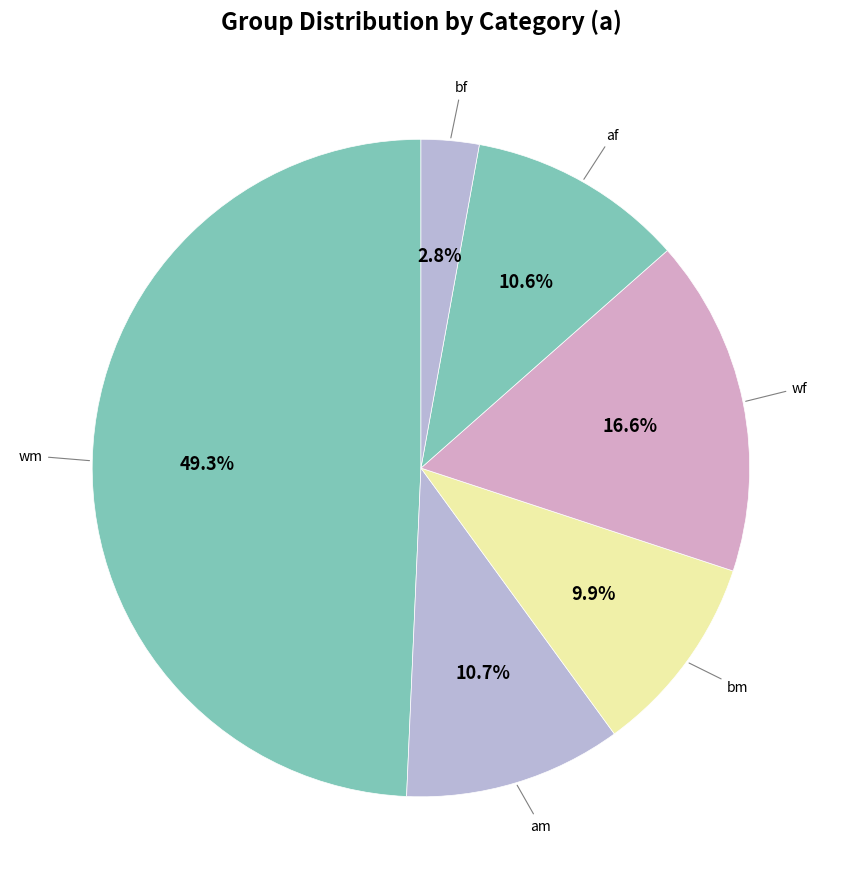

How much of the chart is everything except wf?

83.4%